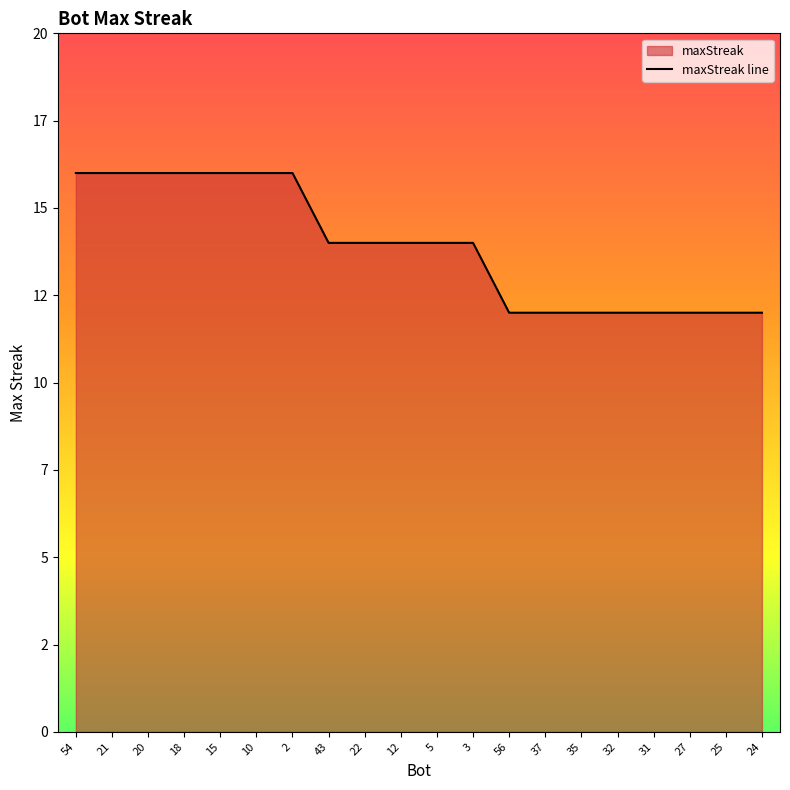

What is the minimum value shown in the chart?

12